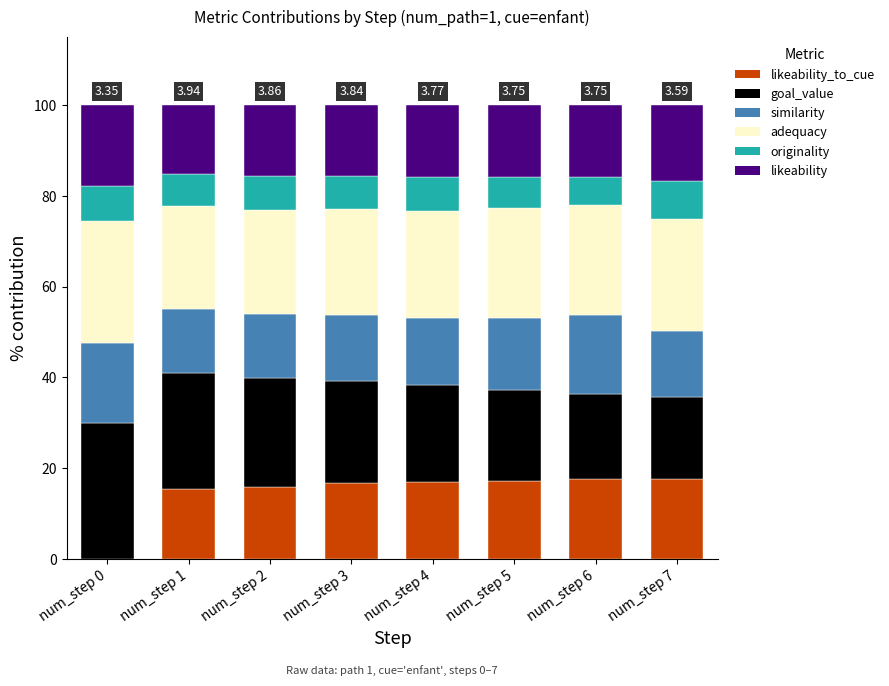

What is the total value across all series at num_step 2?

100.0